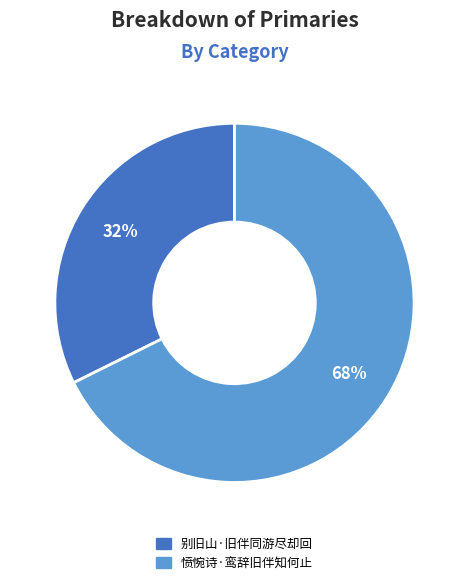

What percentage is the 愤惋诗·鸾辞旧伴知何止 slice, to the nearest percent?

68%